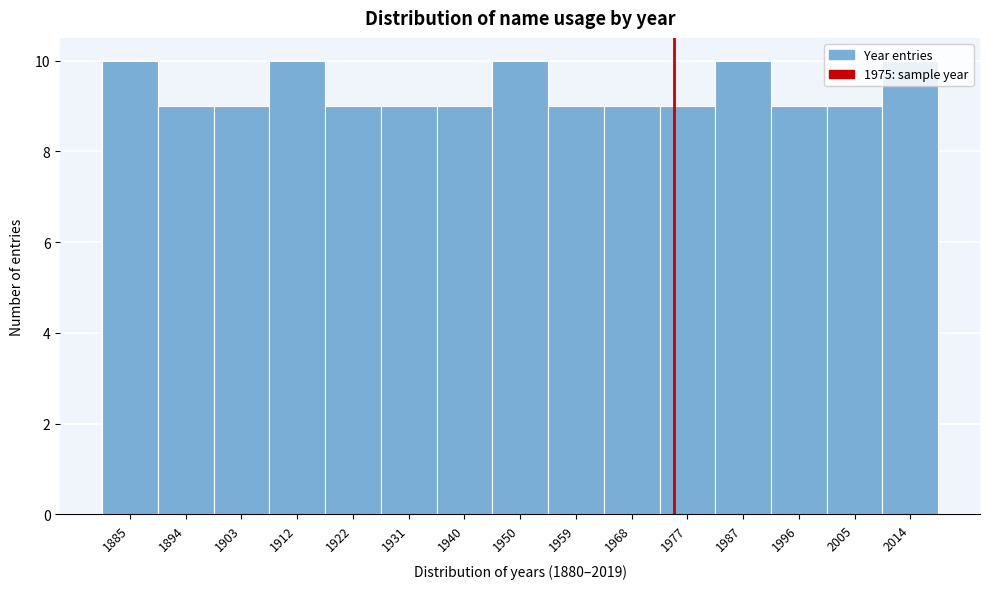

Reading left to right, list every bar in this chart as the range it spans on the x-axis followed by its height. Neither the bar edges nor the heights are printed on the chart, so give them approximately, as read against the axes.

1880 to 1889: 10
1889 to 1899: 9
1899 to 1908: 9
1908 to 1917: 10
1917 to 1926: 9
1926 to 1936: 9
1936 to 1945: 9
1945 to 1954: 10
1954 to 1963: 9
1963 to 1973: 9
1973 to 1982: 9
1982 to 1991: 10
1991 to 2000: 9
2000 to 2010: 9
2010 to 2019: 10